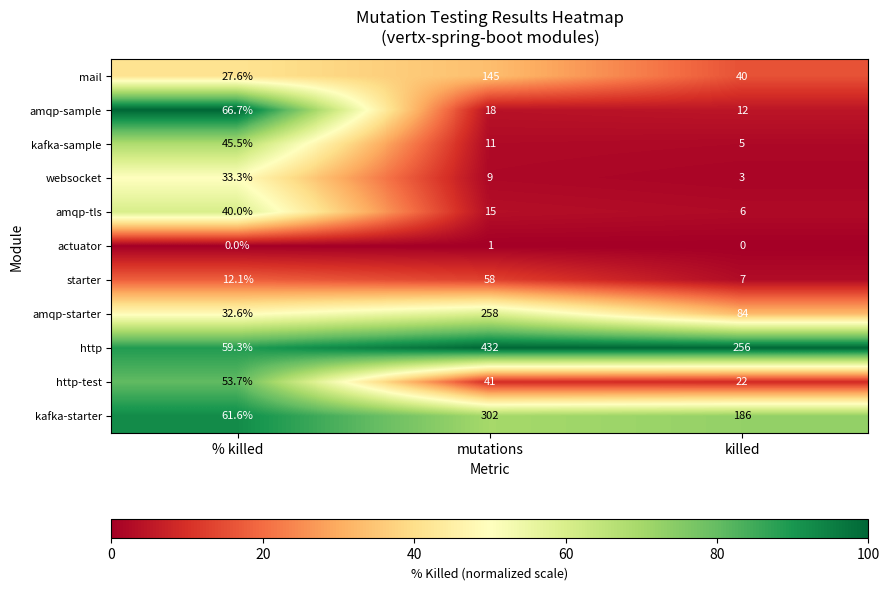

Which series changed the most between % killed and mutations?

http